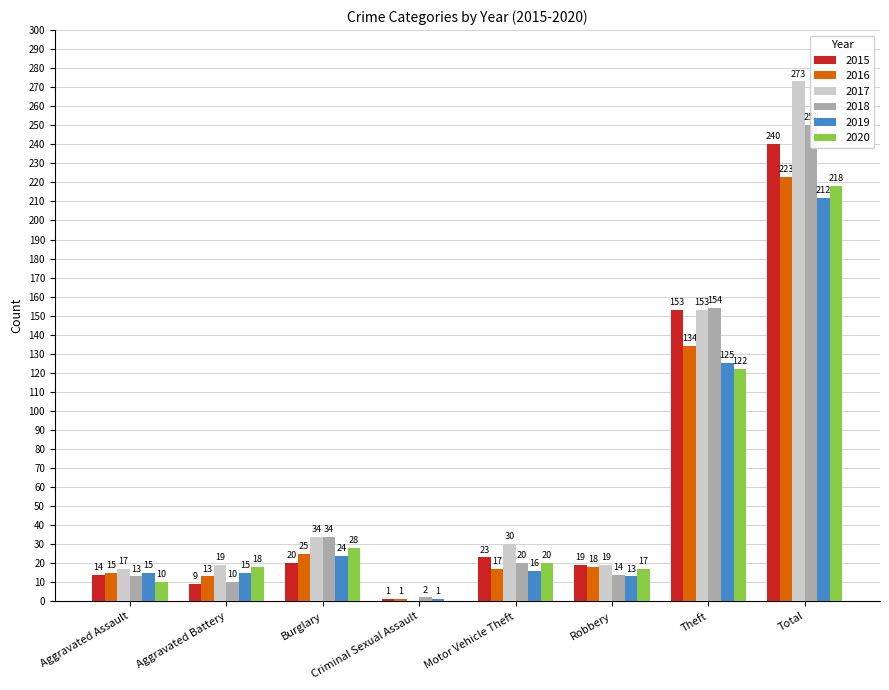

Reading left to right, list all the values displayed in this chart.

2015: 14	9	20	1	23	19	153	240
2016: 15	13	25	1	17	18	134	223
2017: 17	19	34	0	30	19	153	273
2018: 13	10	34	2	20	14	154	250
2019: 15	15	24	1	16	13	125	212
2020: 10	18	28	0	20	17	122	218